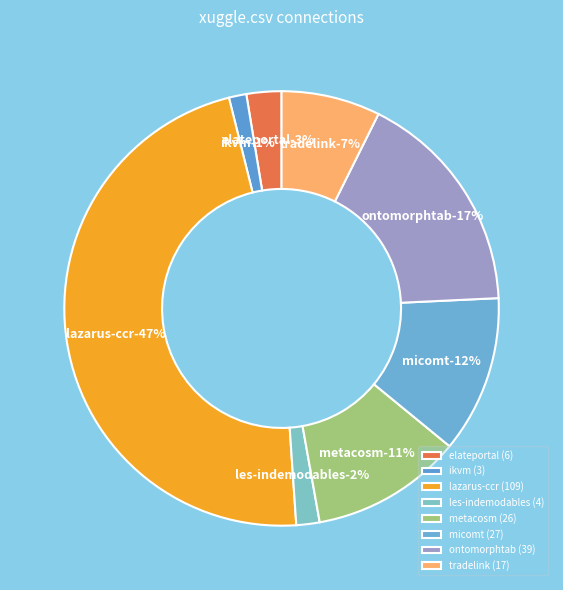

To the nearest percent, what portion does ontomorphtab.csv represent?

17%